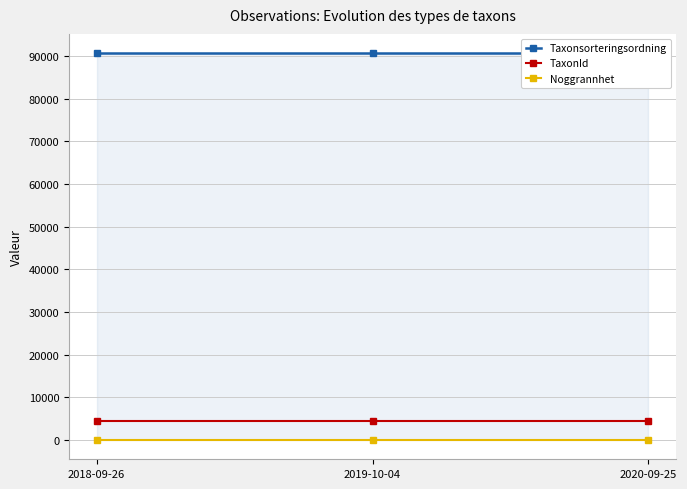

Does the chart display data point markers on the line(s)?

Yes